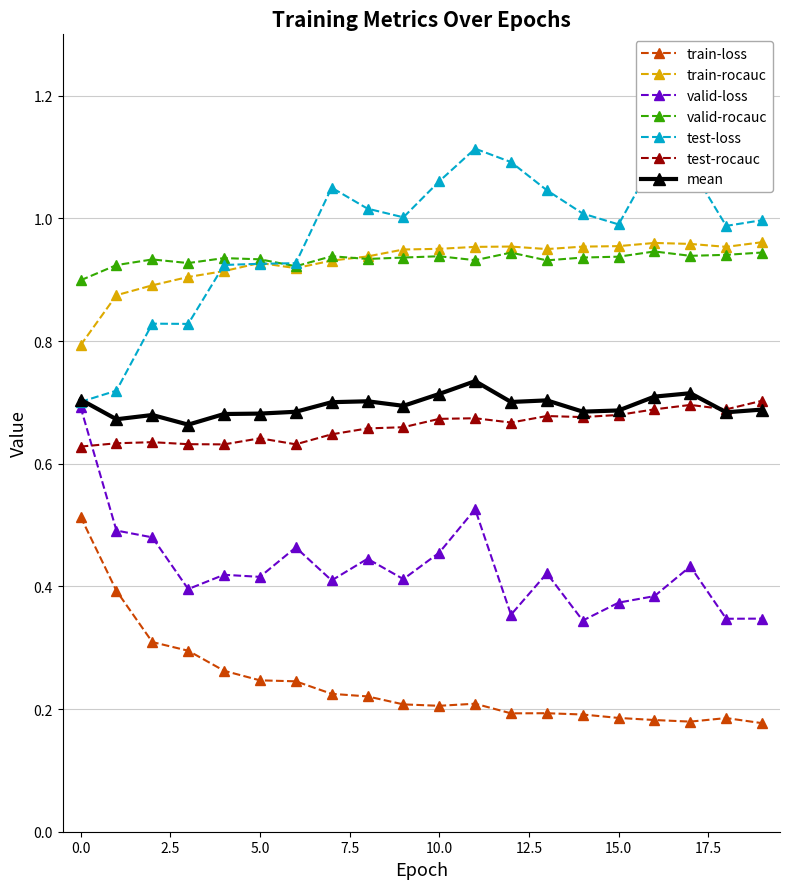

True or false: train-loss and test-loss cross at least once.

False